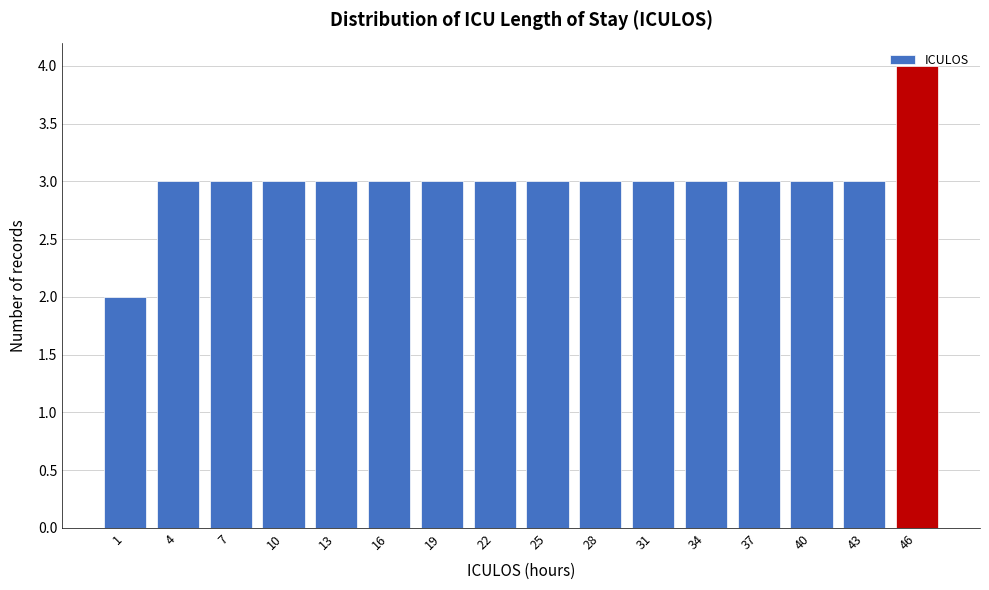

Read the value at 31.

3